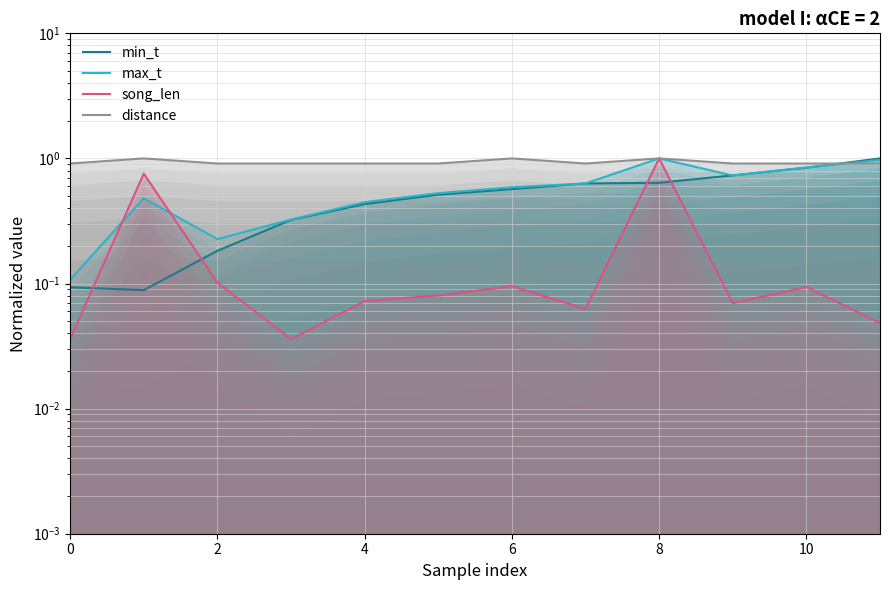

True or false: min_t has more than 2 interior local peaks.

False